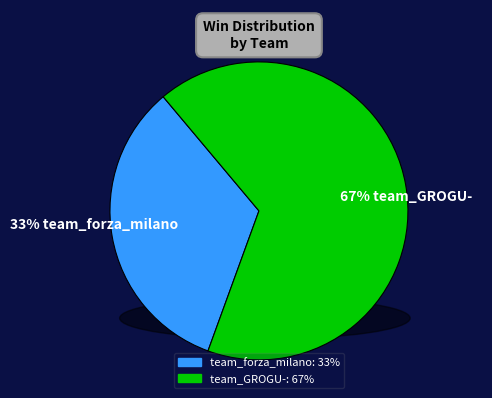

How many segments does this pie chart have?

2